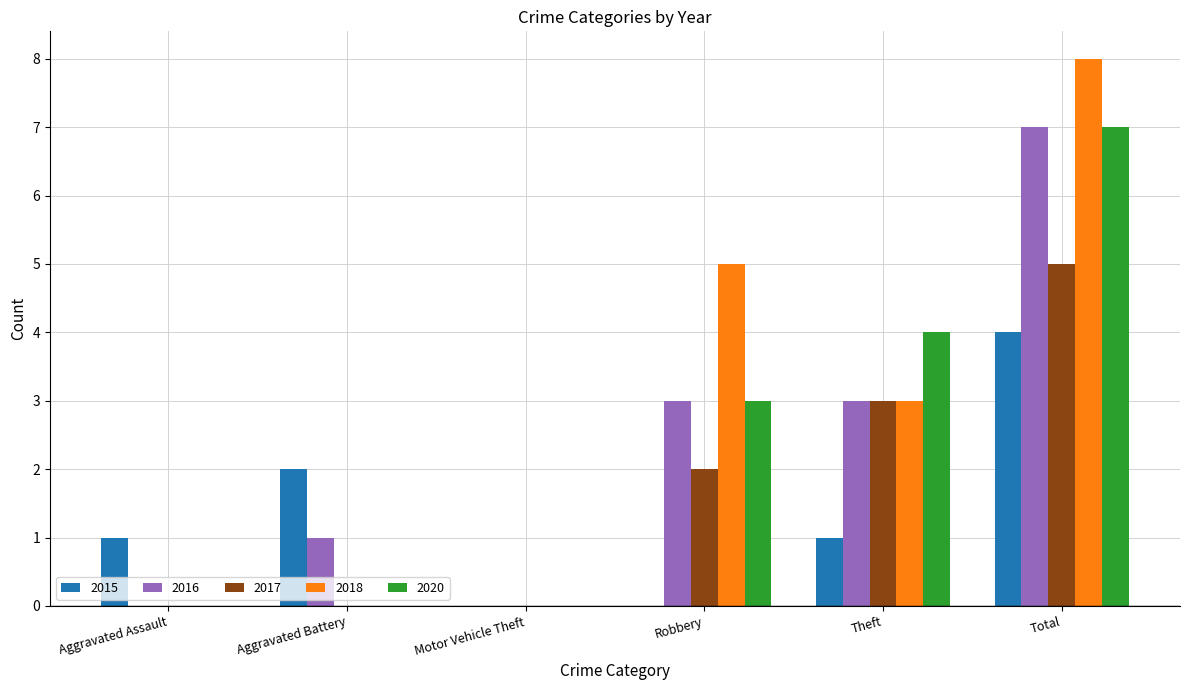

How many categories are shown in the chart?

6